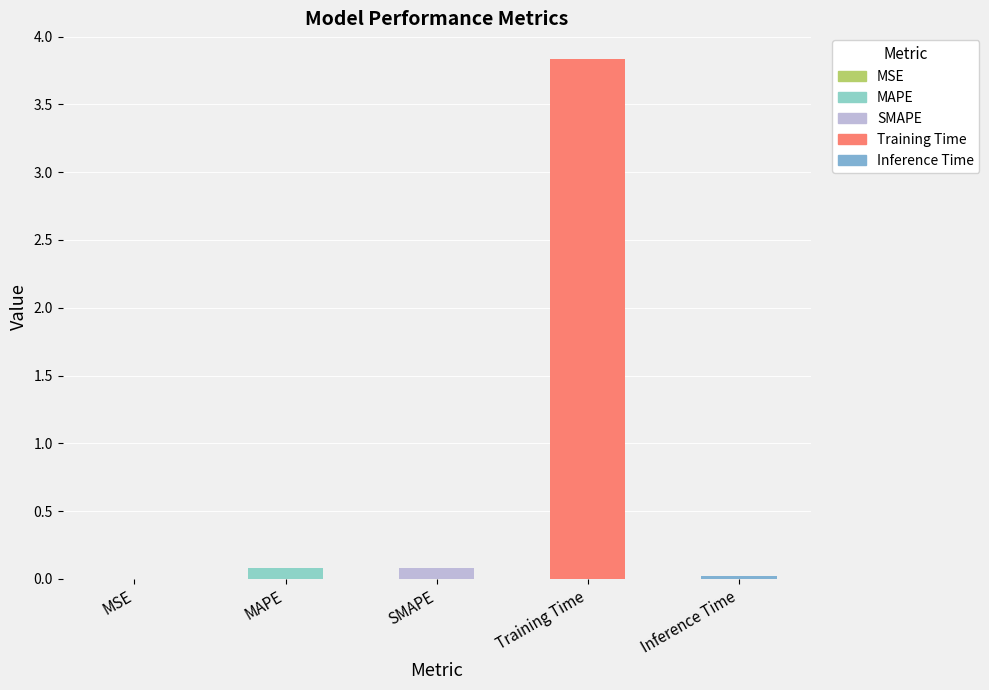

The chart shows a value of 0.0 at Inference Time. True or false?

True